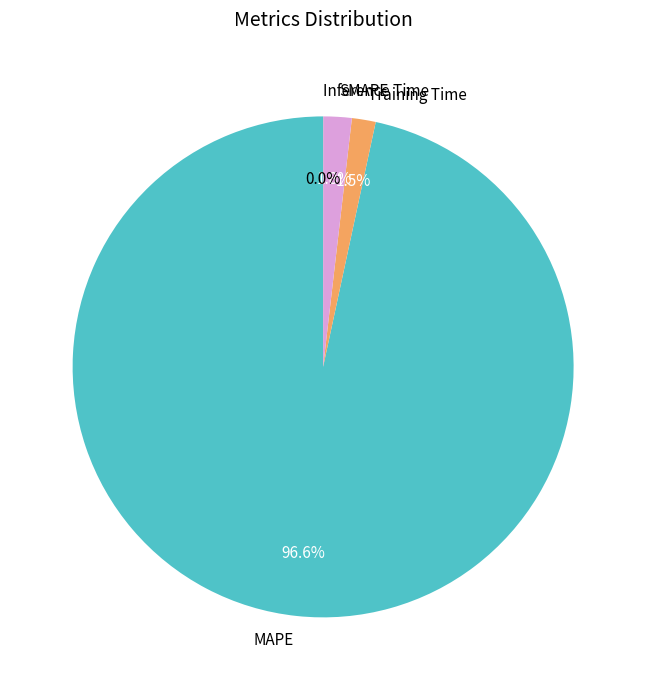

Combined, what portion of the pie is SMAPE and MAPE?

98.5%